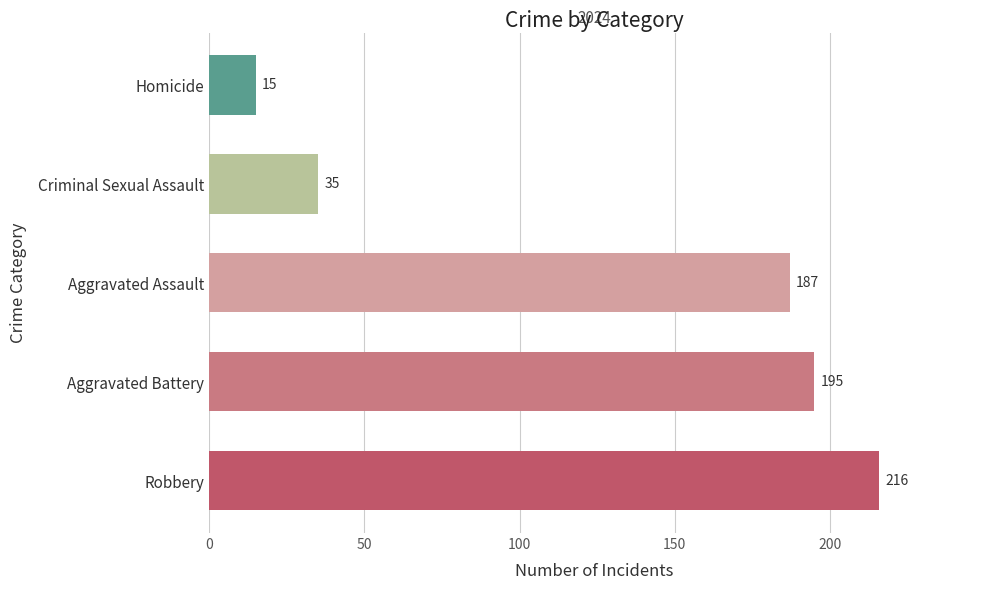

At which label is the value closest to 115?

Aggravated Assault